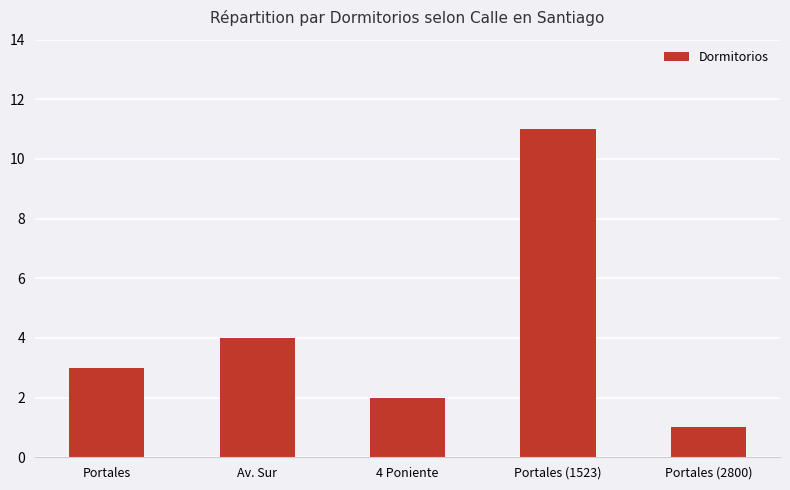

How many bars are there in total?

5